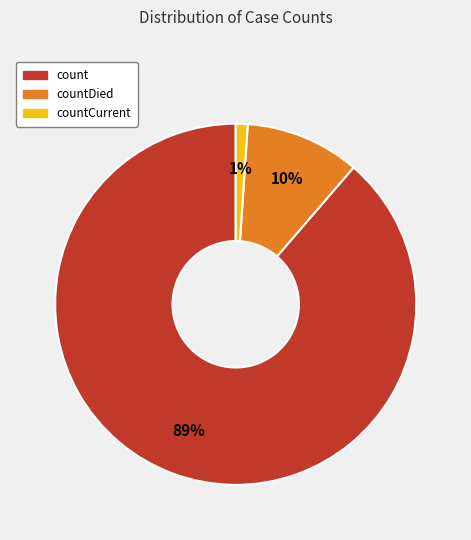

Count the number of slices in the pie.

3